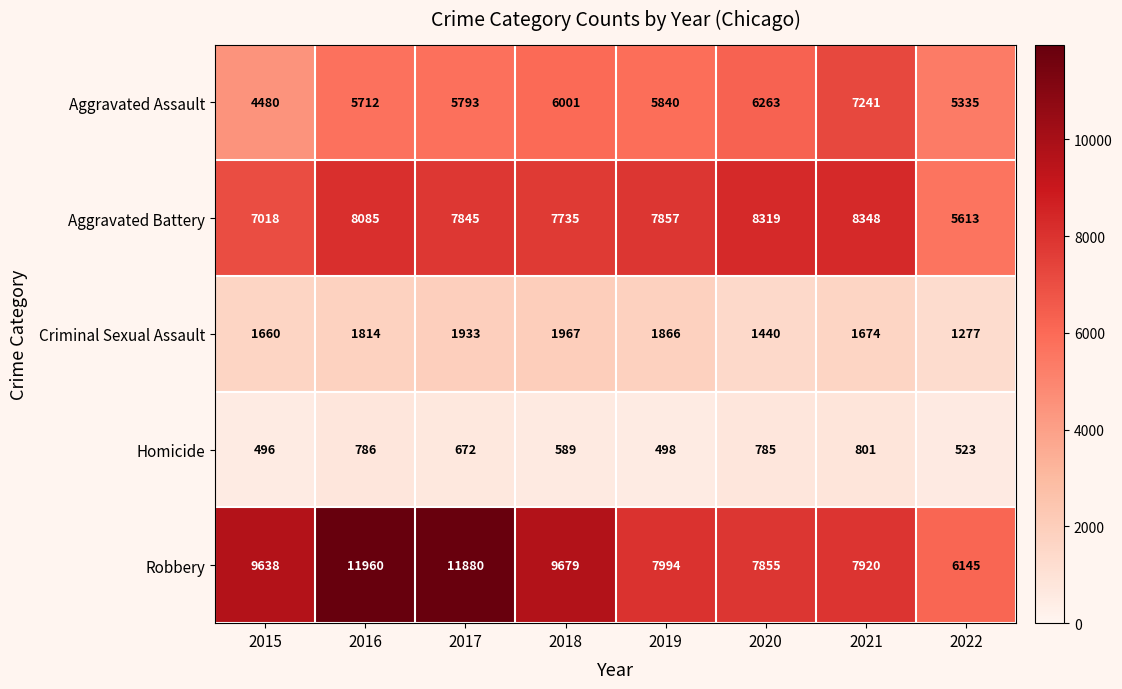

How many data points does each series have?

8